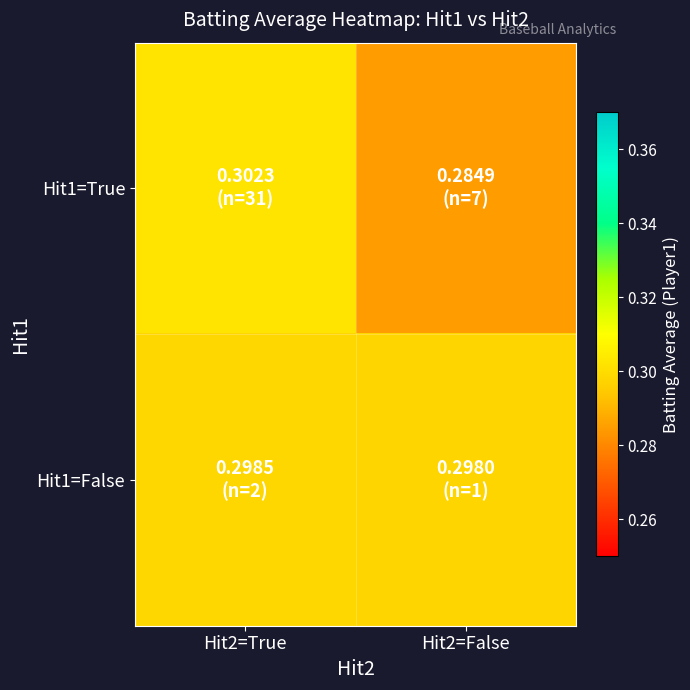

Which series has the largest range (max minus min)?

Hit1=True